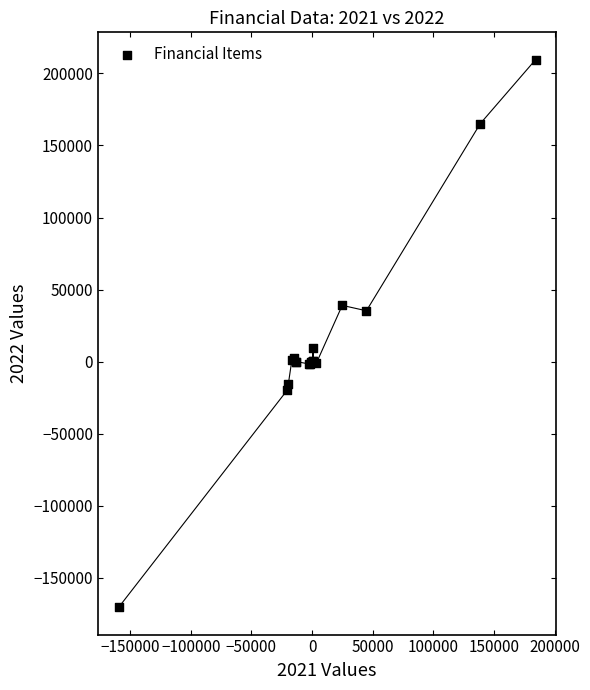

What Y value in the scatter plot is closest to 19492?

9143